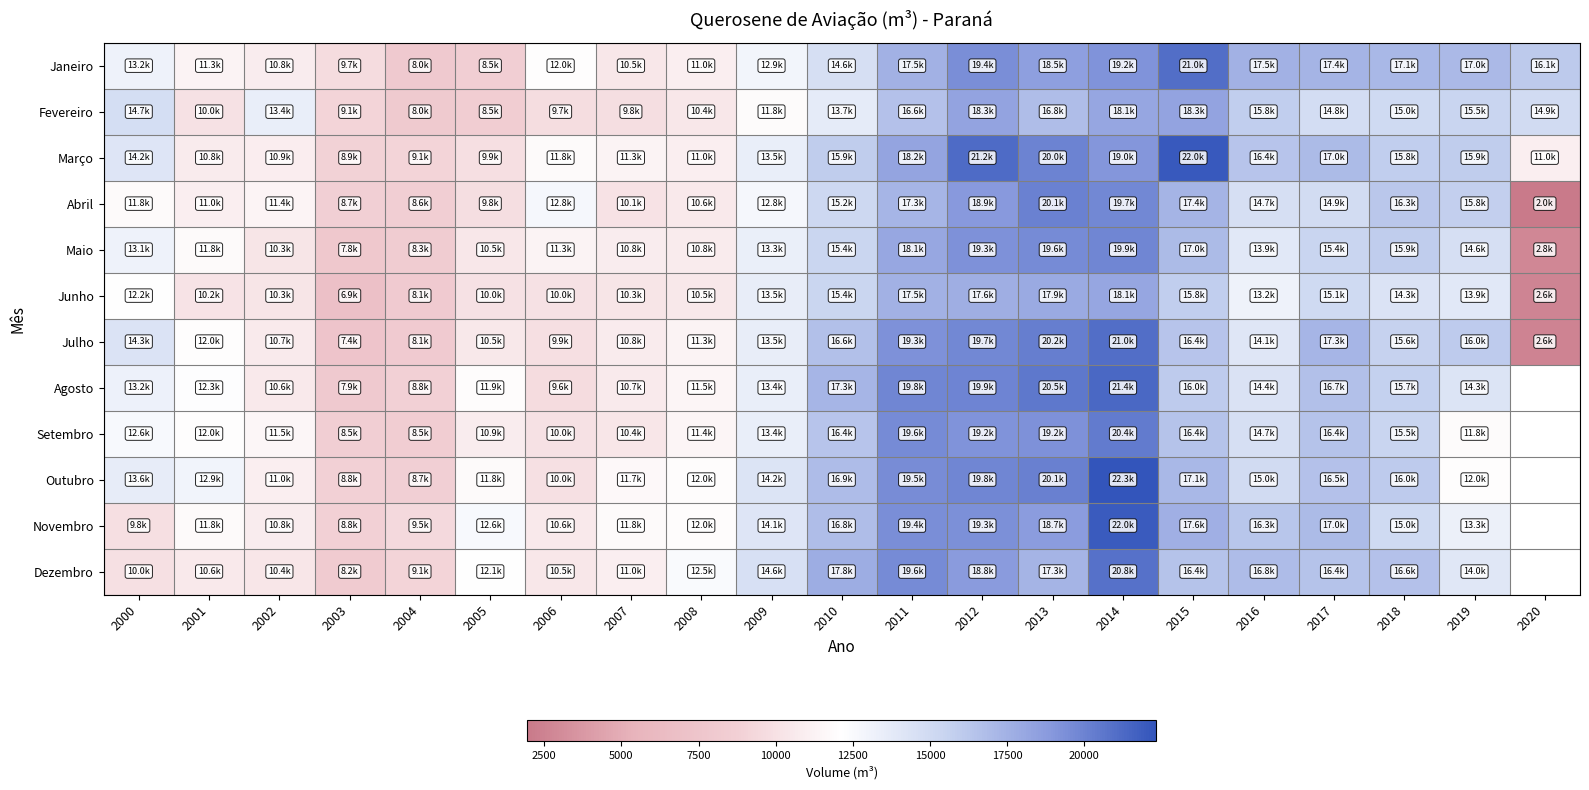

List the labels in order of Fevereiro value, largest first.

2015, 2012, 2014, 2013, 2011, 2016, 2019, 2018, 2020, 2017, 2000, 2010, 2002, 2009, 2008, 2001, 2007, 2006, 2003, 2005, 2004